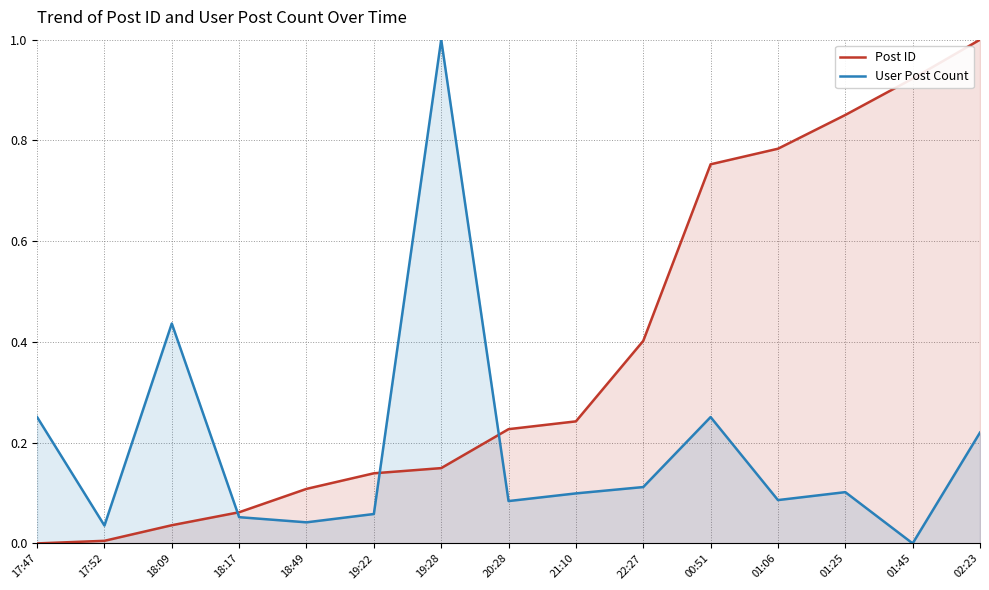

Reading left to right, what are all the values shown in this chart?

Post ID: 0.0	0.0	0.0	0.1	0.1	0.1	0.1	0.2	0.2	0.4	0.8	0.8	0.9	0.9	1.0
User Post Count: 0.3	0.0	0.4	0.1	0.0	0.1	1.0	0.1	0.1	0.1	0.3	0.1	0.1	0.0	0.2